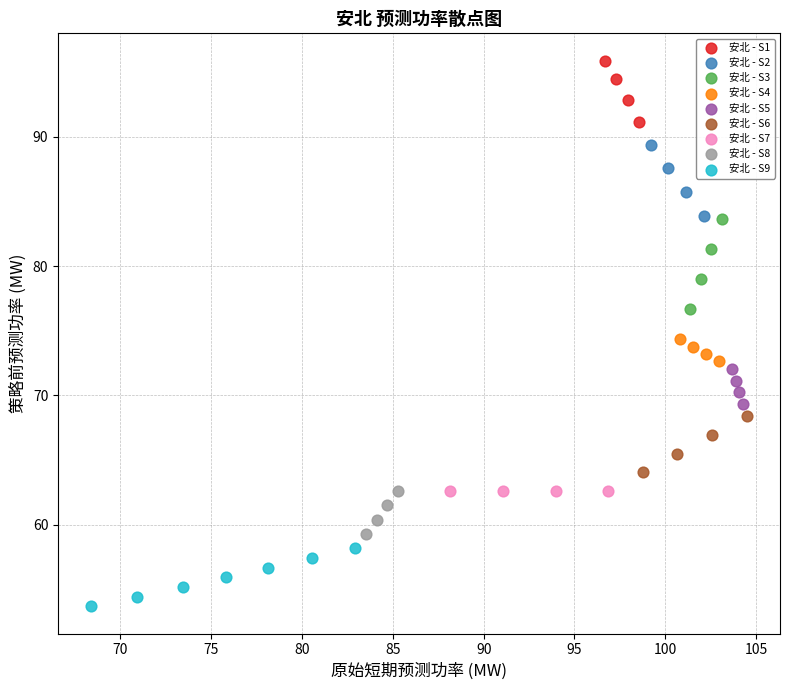

Which series contains the lowest Y value?

安北 - S9